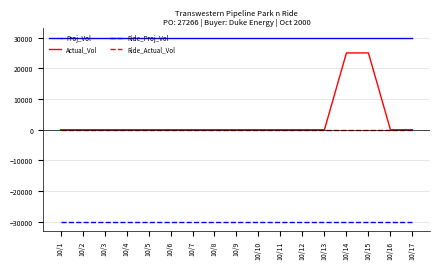

What is the smallest value displayed?

-30000